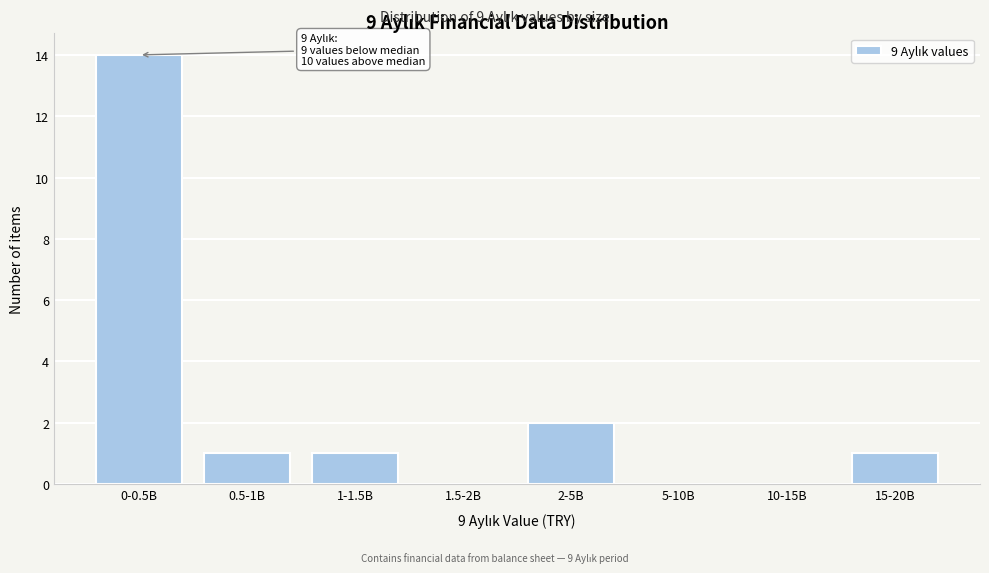

Reading left to right, list all the values displayed in this chart.

0-0.5B=14	0.5-1B=1	1-1.5B=1	1.5-2B=0	2-5B=2	5-10B=0	10-15B=0	15-20B=1